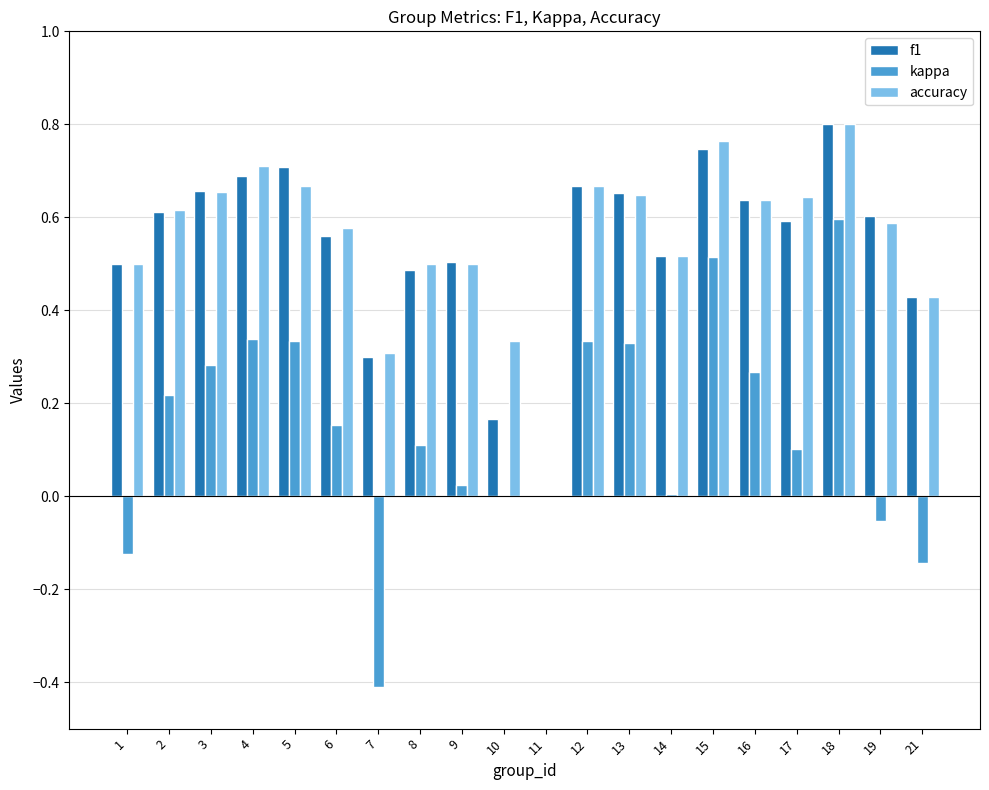

What is the sum of the accuracy values at 13 and 5?

1.3